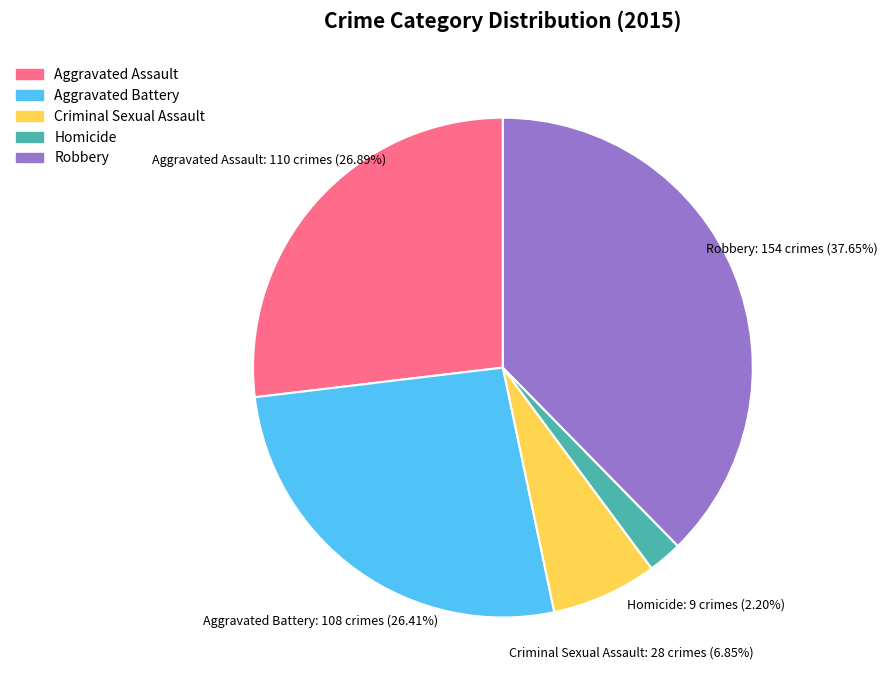

Is Aggravated Assault the majority of the pie?

No